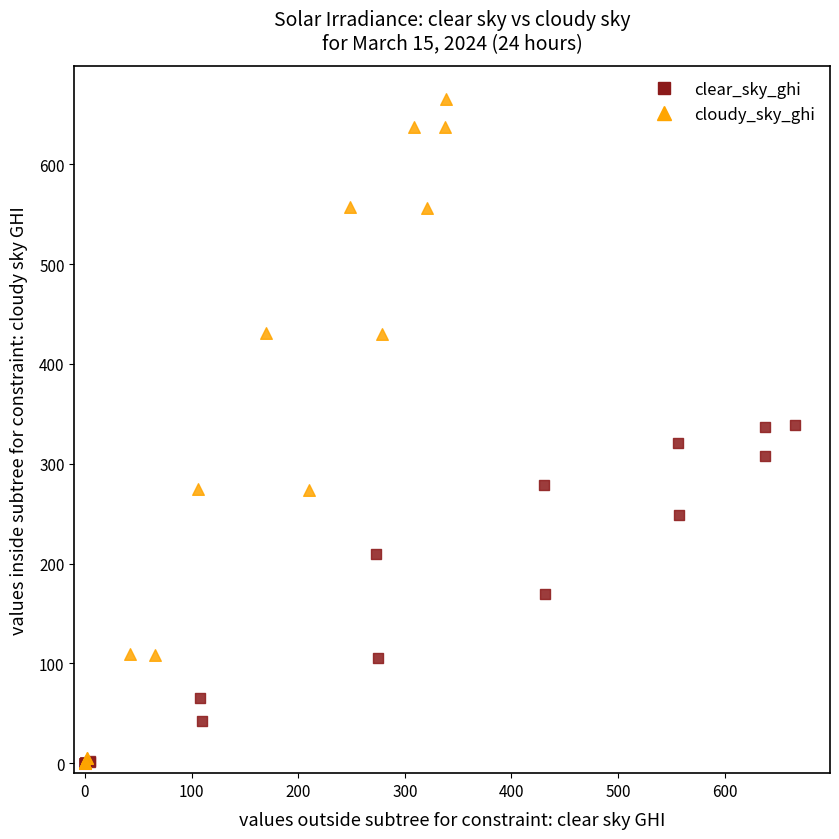

Which series reaches the maximum Y coordinate?

cloudy_sky_ghi